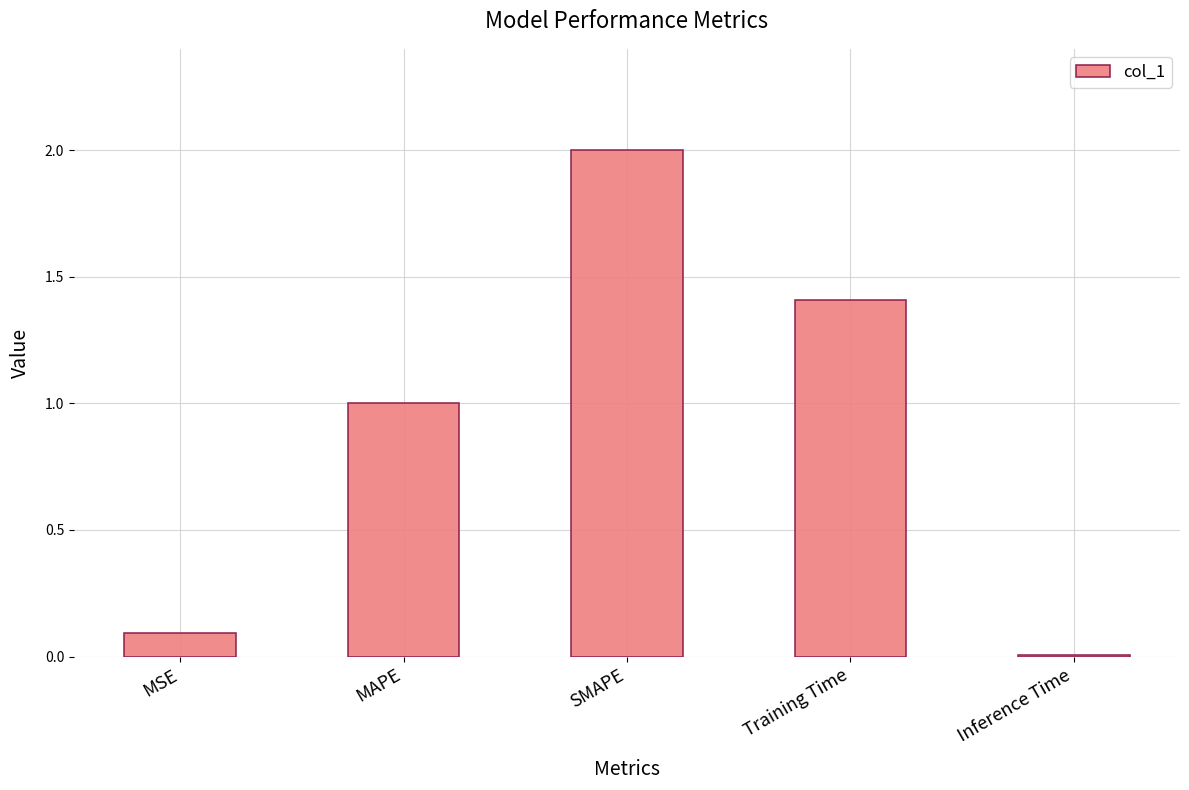

Approximately how many times larger is the value at MAPE compared to SMAPE?

0.5